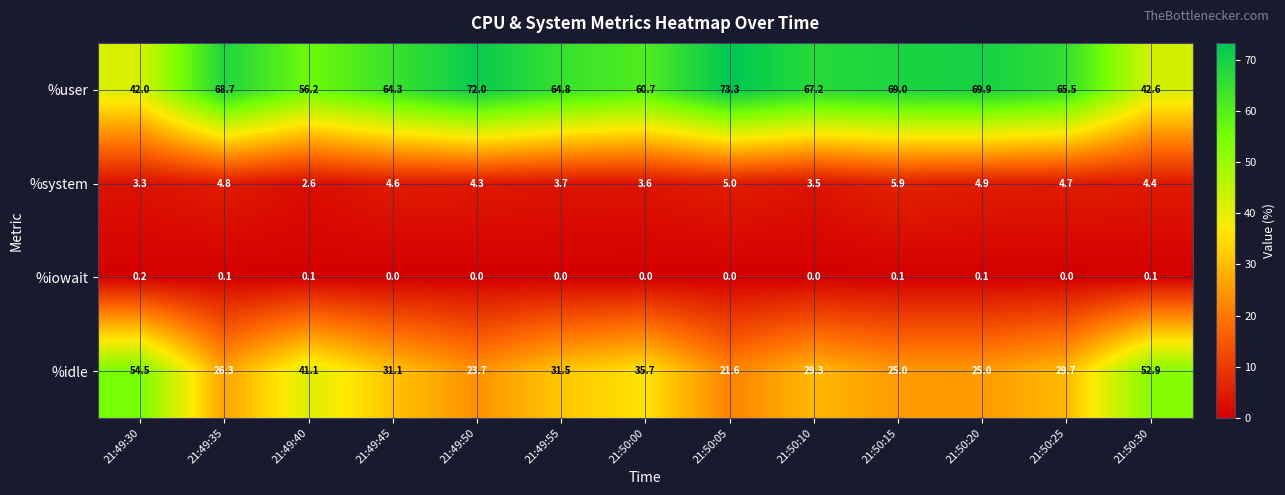

What is the spread (max minus min) of values at 21:49:30?

54.3